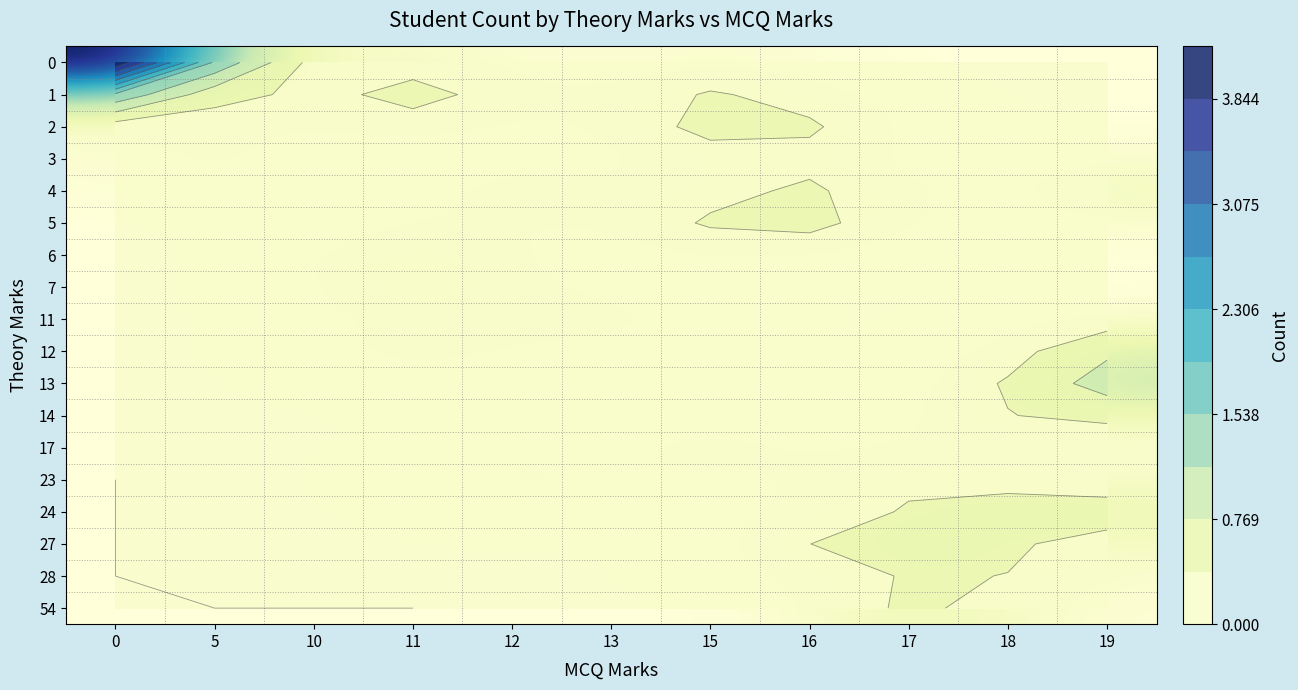

True or false: 13 has a value of 0.0 at 16.

False